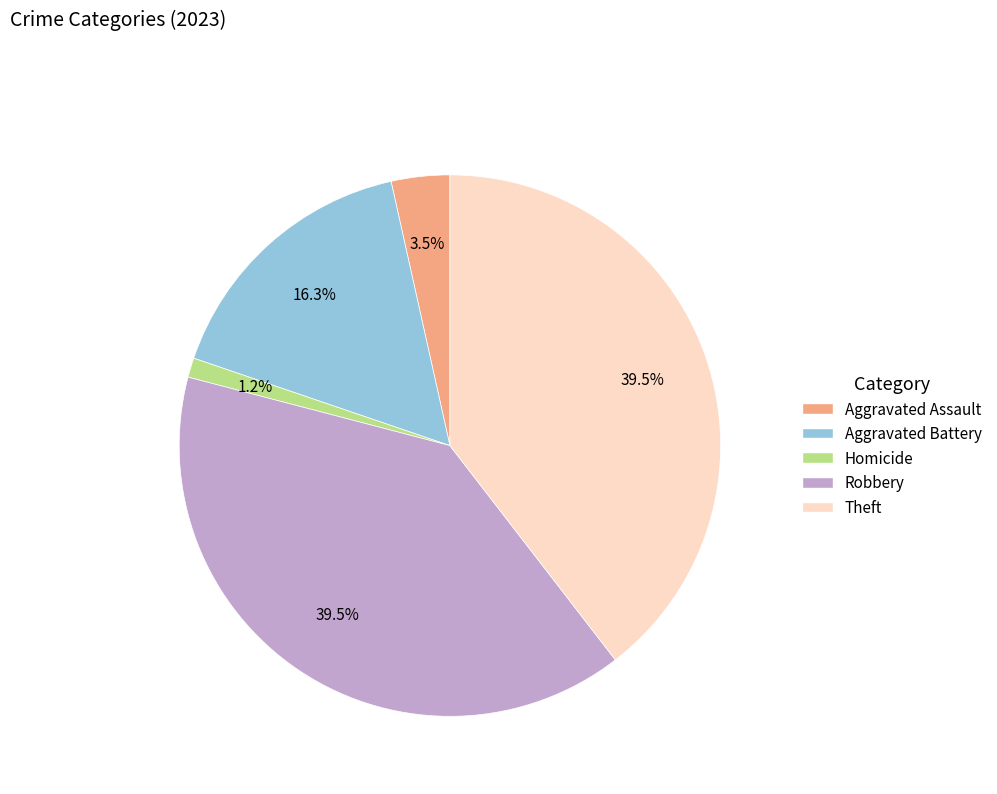

Is there any slice that represents more than half of the pie?

No